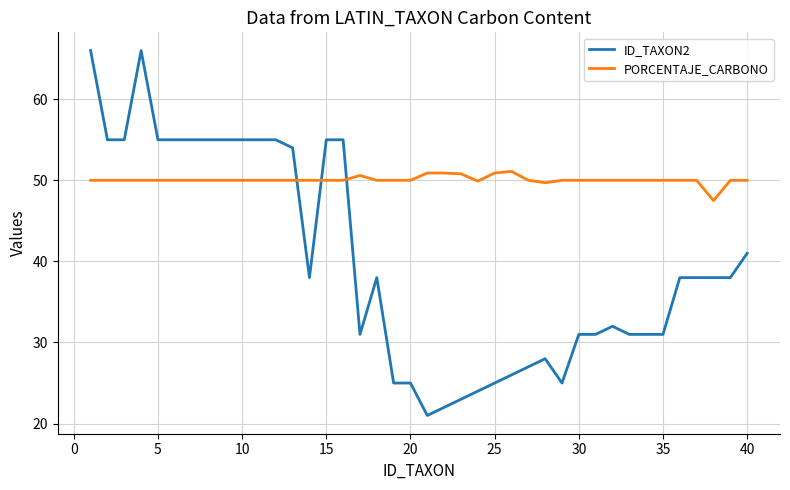

Which series has the widest spread of values?

ID_TAXON2